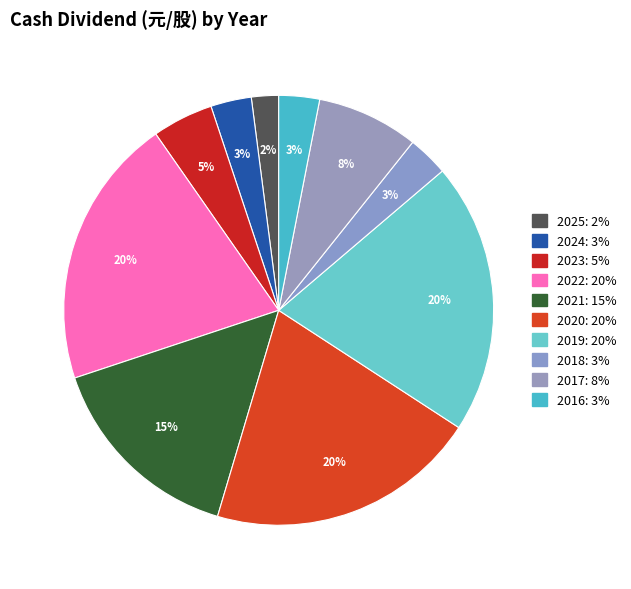

What percentage is the 2023 slice, to the nearest percent?

5%